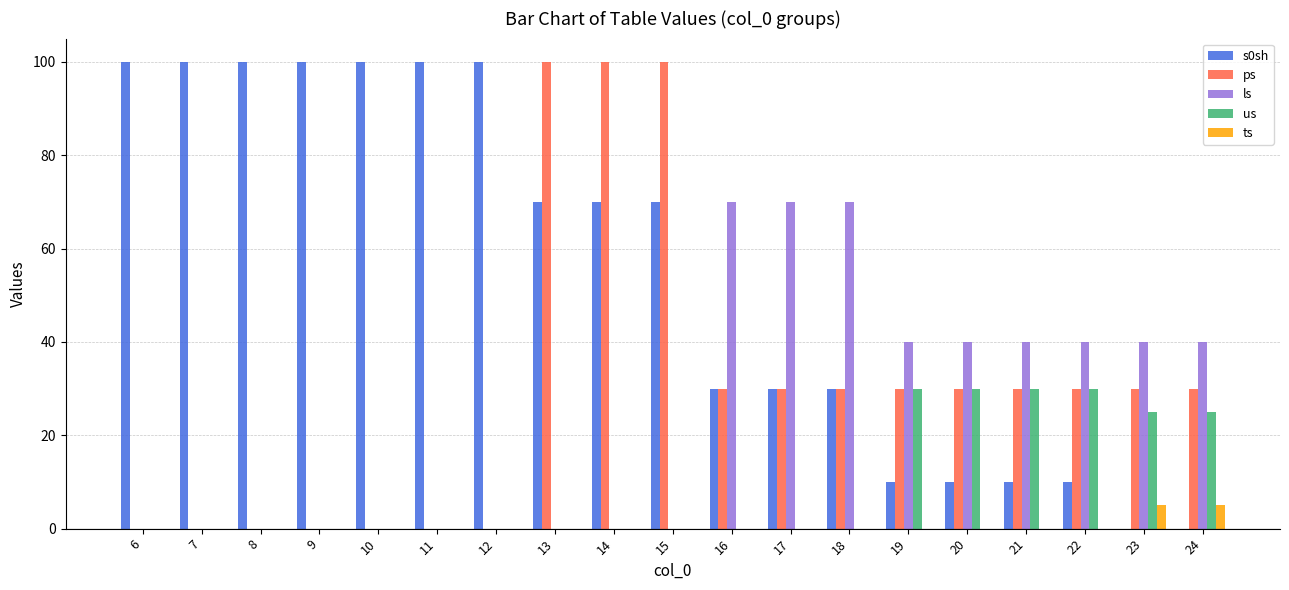

What is the maximum value for ts?

5